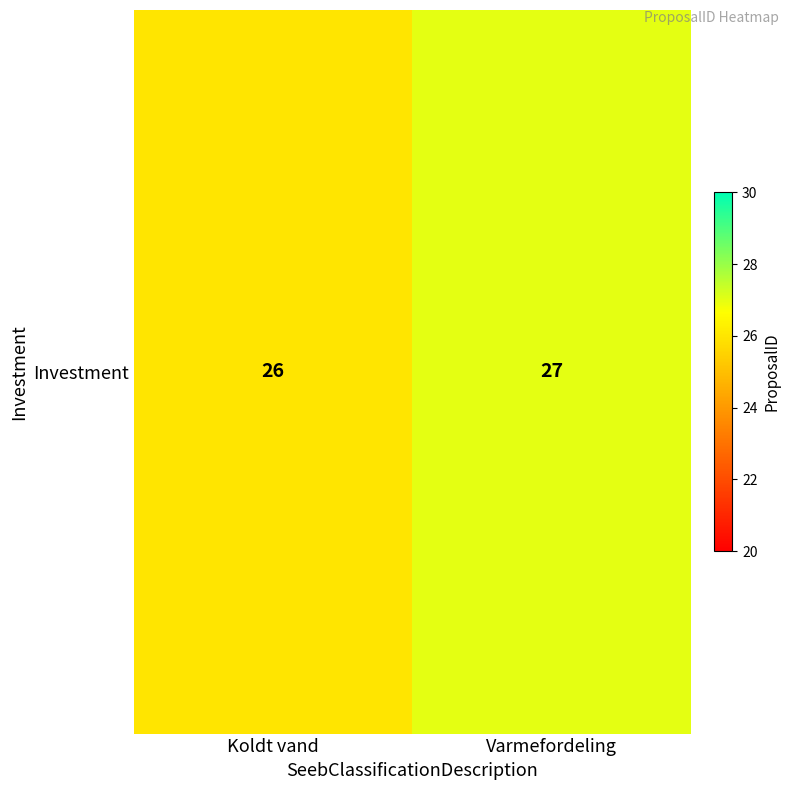

What is the change in value from Koldt vand to Varmefordeling?

+1